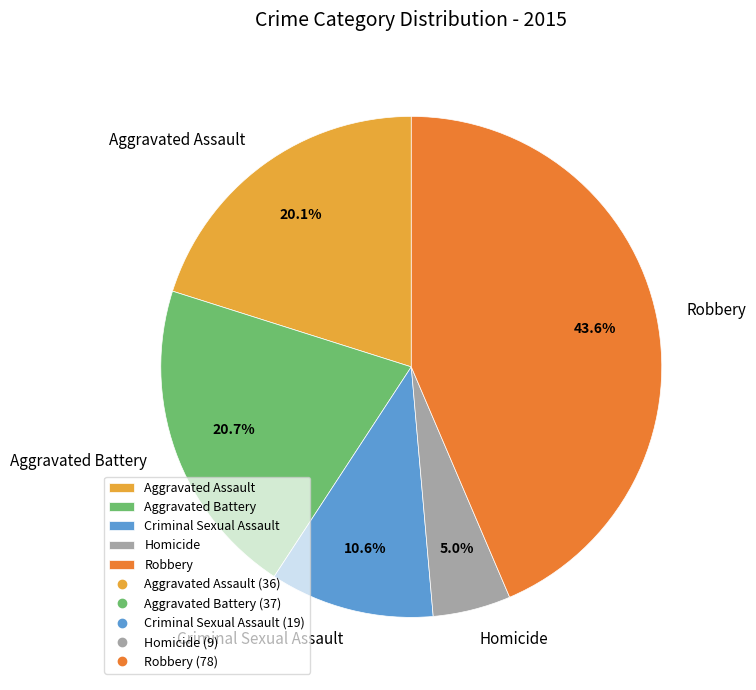

Which category has the smallest portion of the pie?

Homicide